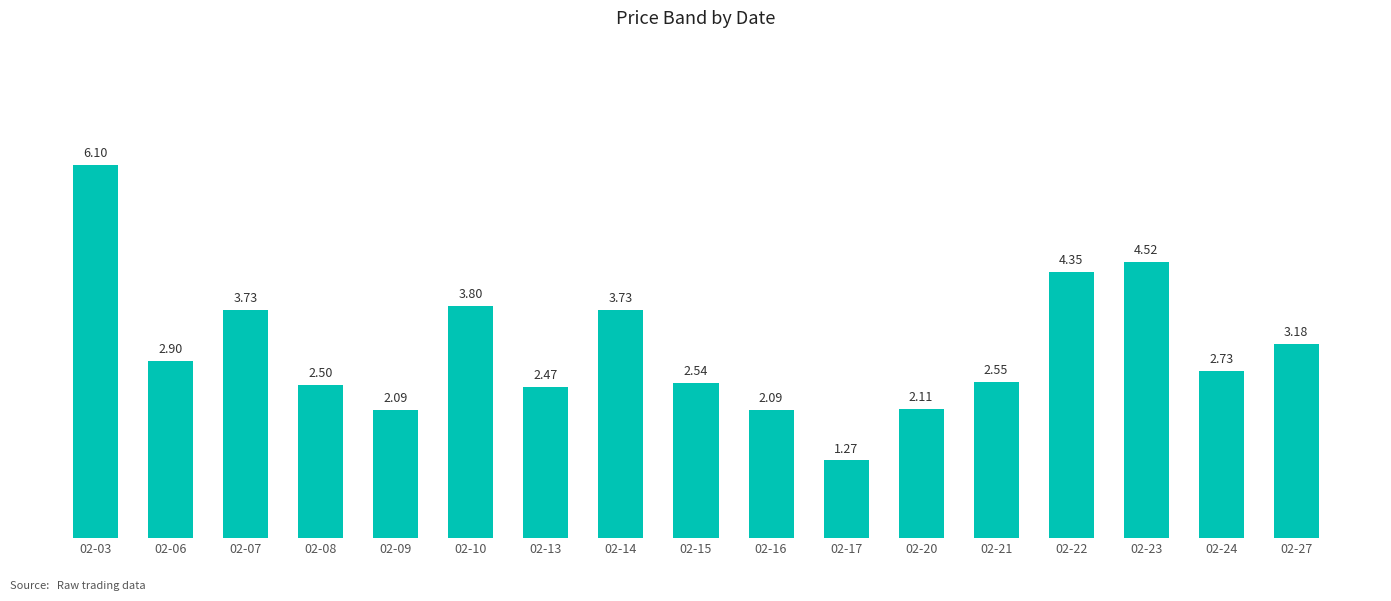

At which category does the chart reach its peak across all series?

02-03